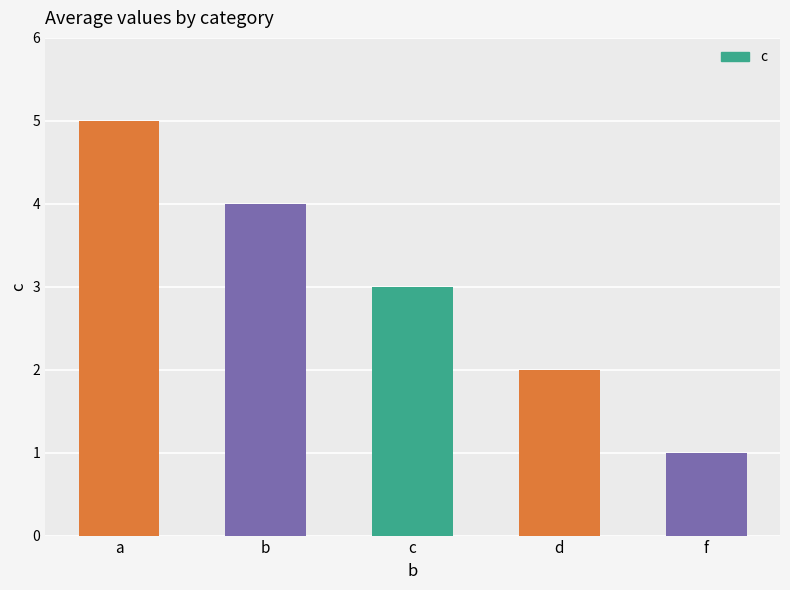

Approximately how many times larger is the value at a compared to c?

1.7